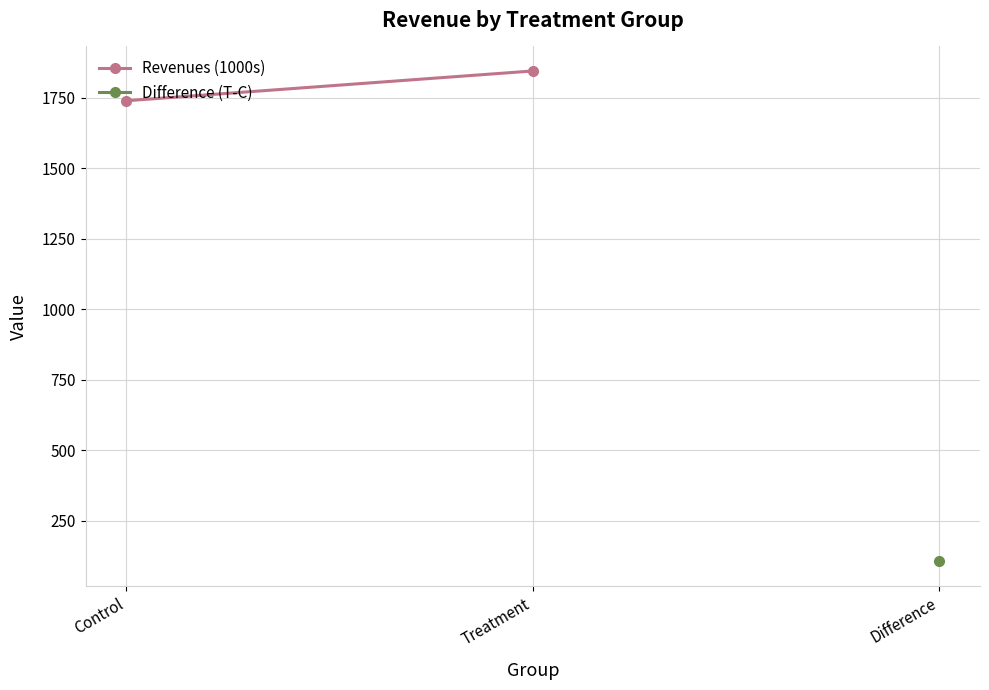

Is this an area chart (filled region under the line)?

No